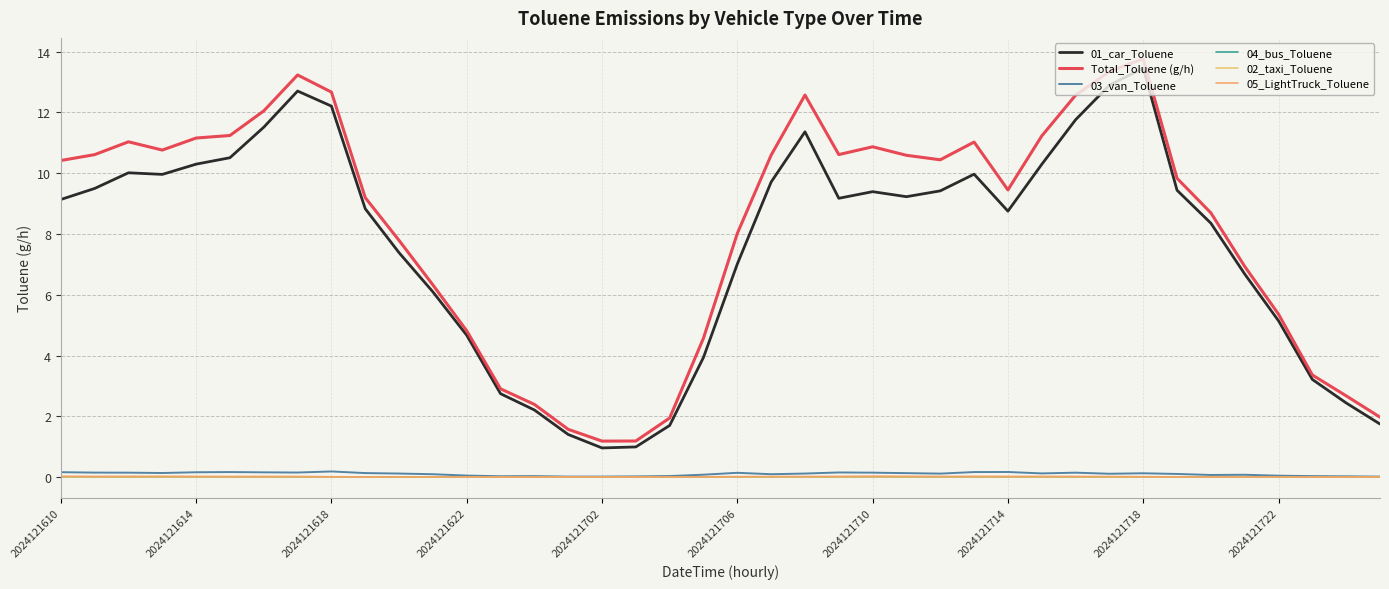

Reading right to left, what are all the values shown in this chart?

01_car_Toluene: 1.7	2.4	3.2	5.1	6.7	8.4	9.4	13.5	12.9	11.8	10.3	8.8	10.0	9.4	9.2	9.4	9.2	11.4	9.7	7.0	3.9	1.7	1.0	1.0	1.4	2.2	2.7	4.7	6.1	7.4	8.8	12.2	12.7	11.5	10.5	10.3	10.0	10.0	9.5	9.1
Total_Toluene (g/h): 2.0	2.7	3.4	5.4	6.9	8.7	9.8	13.8	13.3	12.6	11.2	9.4	11.0	10.4	10.6	10.9	10.6	12.6	10.6	8.0	4.6	1.9	1.2	1.2	1.6	2.4	2.9	4.8	6.3	7.8	9.2	12.7	13.2	12.0	11.2	11.2	10.8	11.0	10.6	10.4
03_van_Toluene: 0.0	0.0	0.0	0.0	0.1	0.1	0.1	0.1	0.1	0.1	0.1	0.2	0.2	0.1	0.1	0.1	0.2	0.1	0.1	0.1	0.1	0.0	0.0	0.0	0.0	0.0	0.0	0.0	0.1	0.1	0.1	0.2	0.1	0.2	0.2	0.2	0.1	0.1	0.1	0.2
04_bus_Toluene: 0.0	0.0	0.0	0.0	0.0	0.0	0.0	0.0	0.0	0.0	0.0	0.0	0.0	0.0	0.0	0.0	0.0	0.0	0.0	0.0	0.0	0.0	0.0	0.0	0.0	0.0	0.0	0.0	0.0	0.0	0.0	0.0	0.0	0.0	0.0	0.0	0.0	0.0	0.0	0.0
02_taxi_Toluene: 0.0	0.0	0.0	0.0	0.0	0.0	0.0	0.0	0.0	0.0	0.0	0.0	0.0	0.0	0.0	0.0	0.0	0.0	0.0	0.0	0.0	0.0	0.0	0.0	0.0	0.0	0.0	0.0	0.0	0.0	0.0	0.0	0.0	0.0	0.0	0.0	0.0	0.0	0.0	0.0
05_LightTruck_Toluene: 0.0	0.0	0.0	0.0	0.0	0.0	0.0	0.0	0.0	0.0	0.0	0.0	0.0	0.0	0.0	0.0	0.0	0.0	0.0	0.0	0.0	0.0	0.0	0.0	0.0	0.0	0.0	0.0	0.0	0.0	0.0	0.0	0.0	0.0	0.0	0.0	0.0	0.0	0.0	0.0